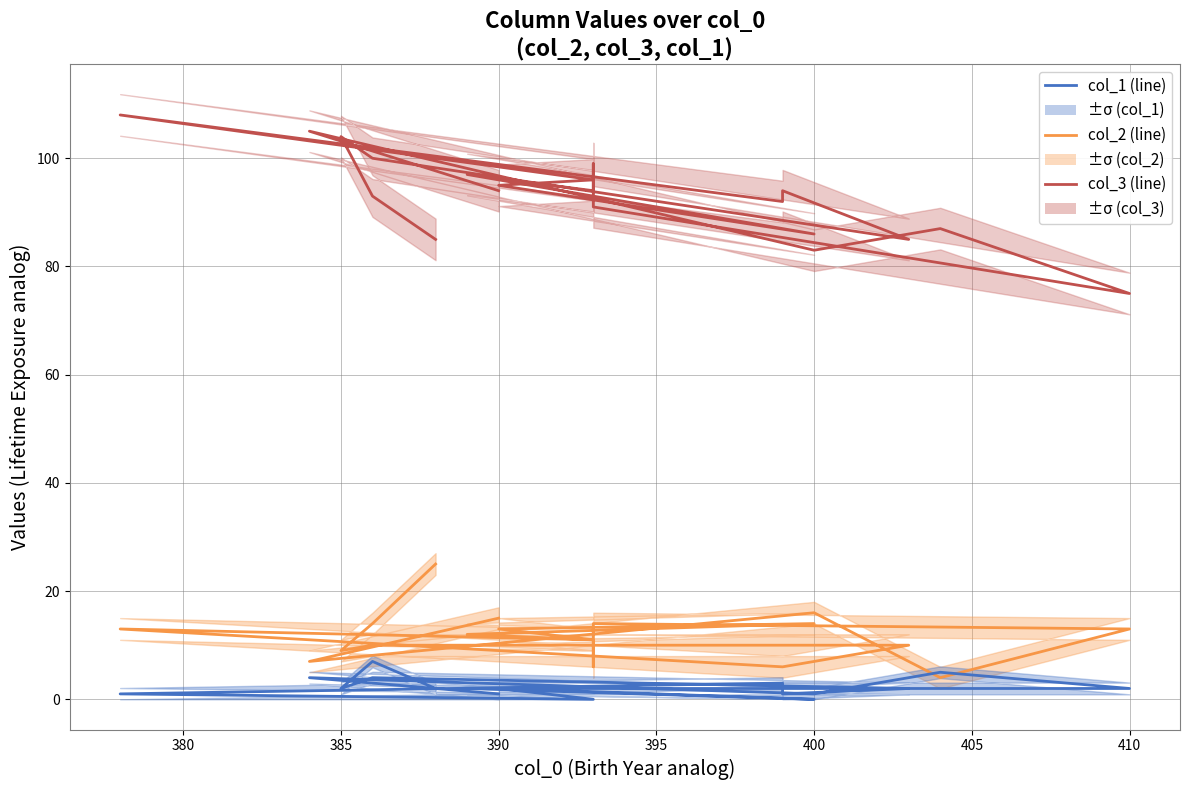

The col_1 (1.5°C analog) series shows 3 at 375. True or false?

False